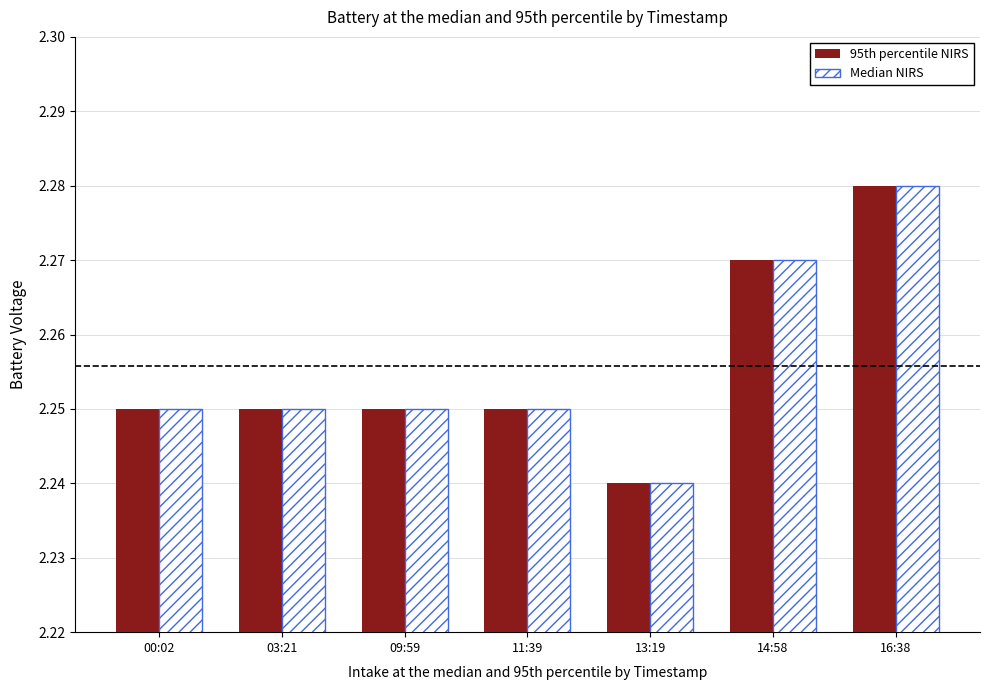

The 95th percentile NIRS series shows 3.6 at 16:38. True or false?

False